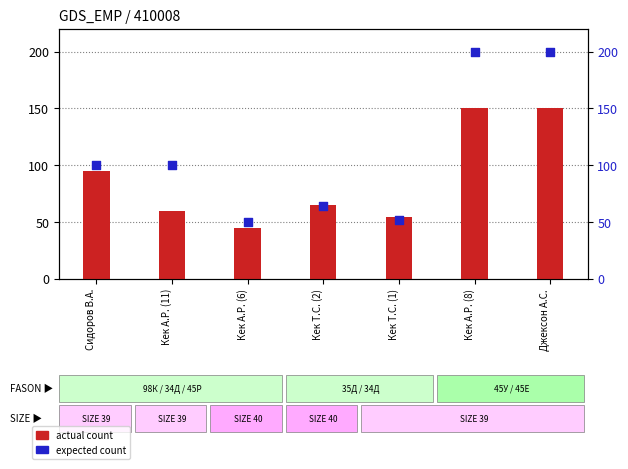

What is the change in value from Сидоров В.А. to Кек Т.С. (2)?

-36